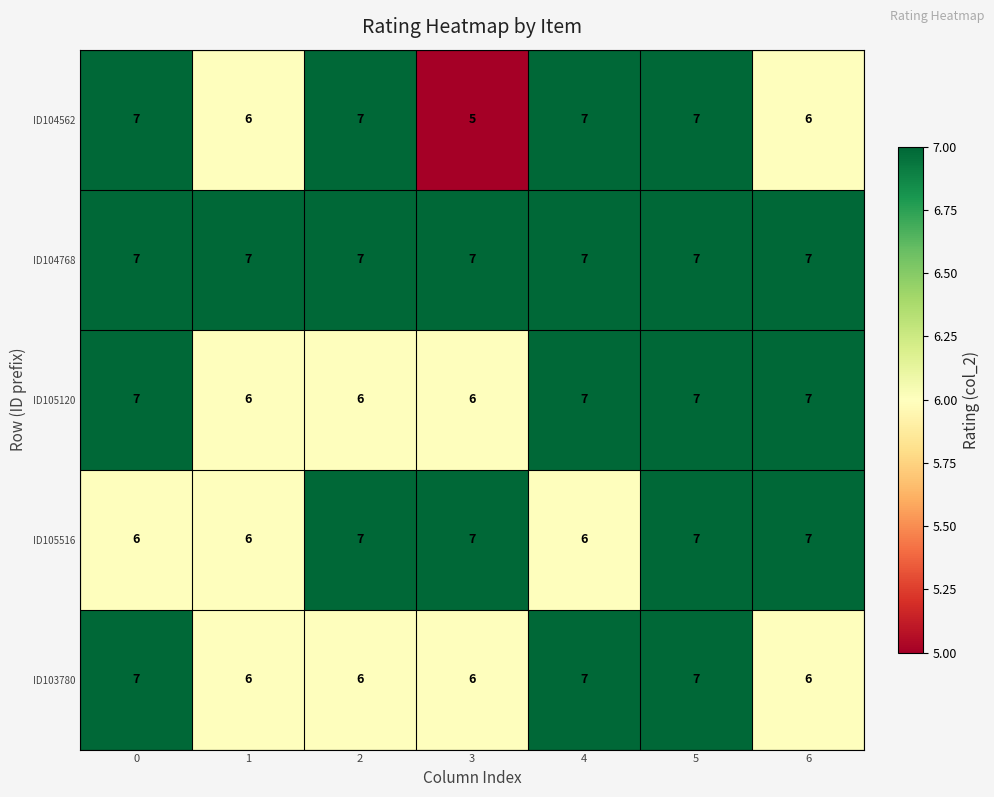

Is it true that ID104562 equals 7 at 4?

True